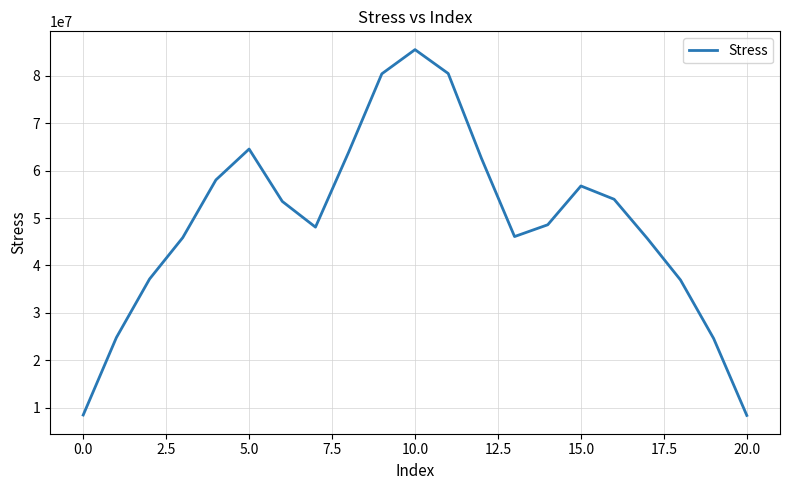

What is the smallest value displayed?

8343357.6